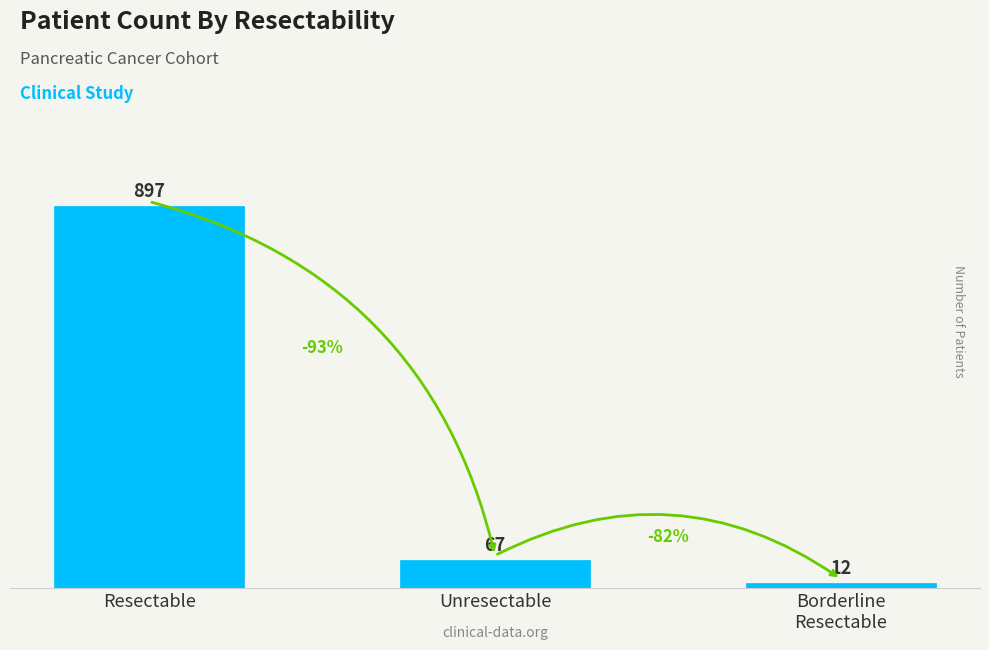

Which has a higher value, Resectable or Borderline
Resectable?

Resectable